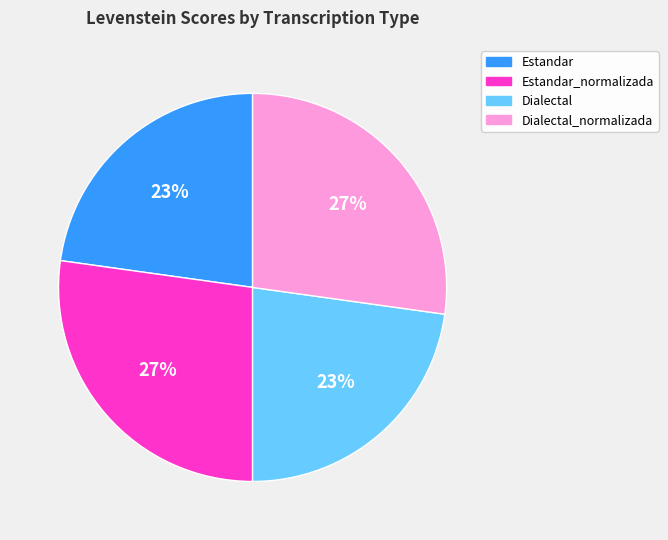

Do Estandar and Dialectal together represent more than half of the pie?

No